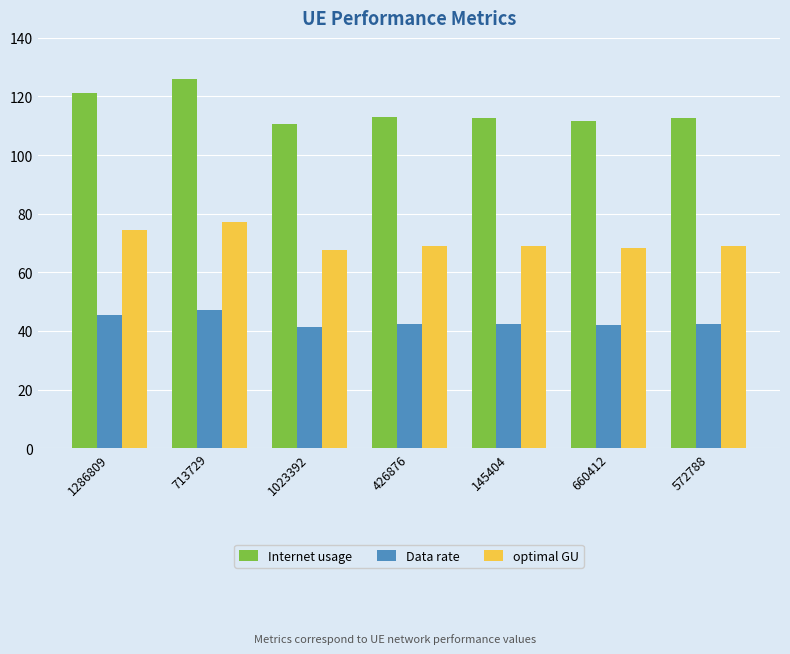

At 713729, list the series in order from smallest to largest.

Data rate, optimal GU, Internet usage